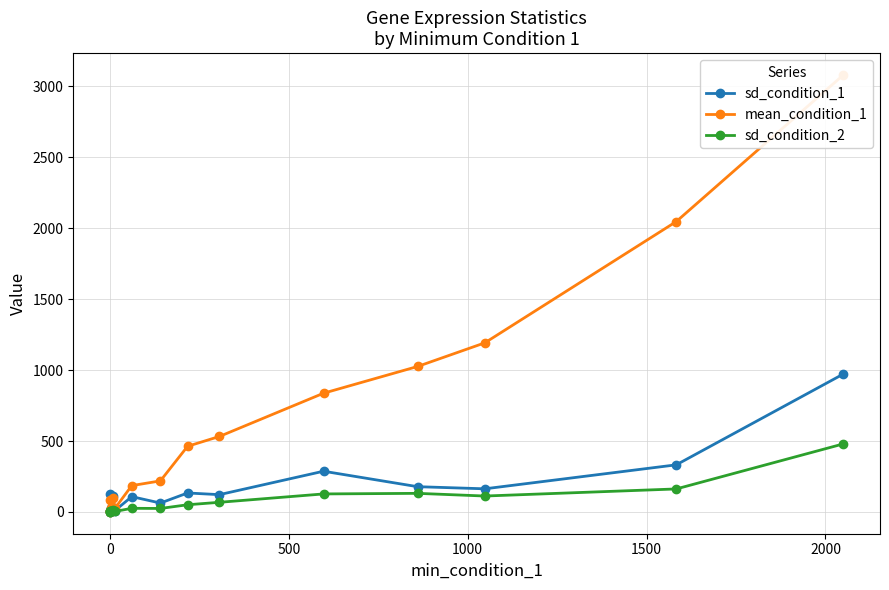

What is the maximum value for sd_condition_1?

972.7